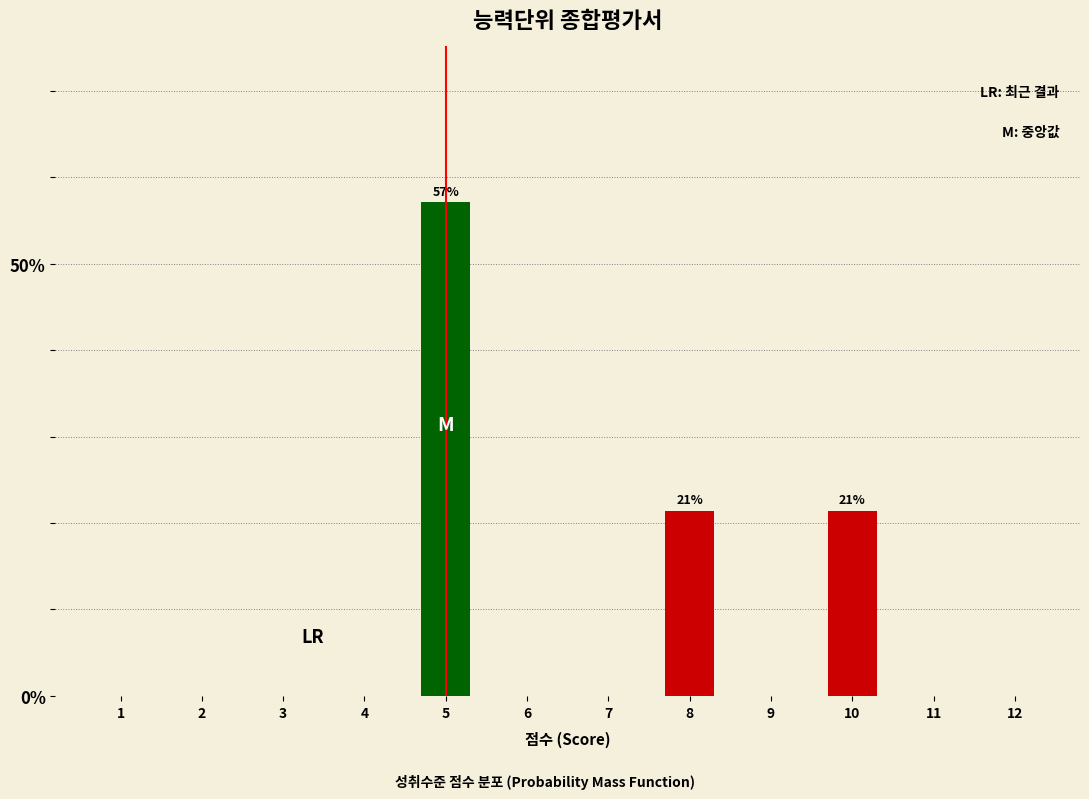

Reading right to left, transcribe all the data shown in this chart.

12=0.0	11=0.0	10=21.4	9=0.0	8=21.4	7=0.0	6=0.0	5=57.1	4=0.0	3=0.0	2=0.0	1=0.0